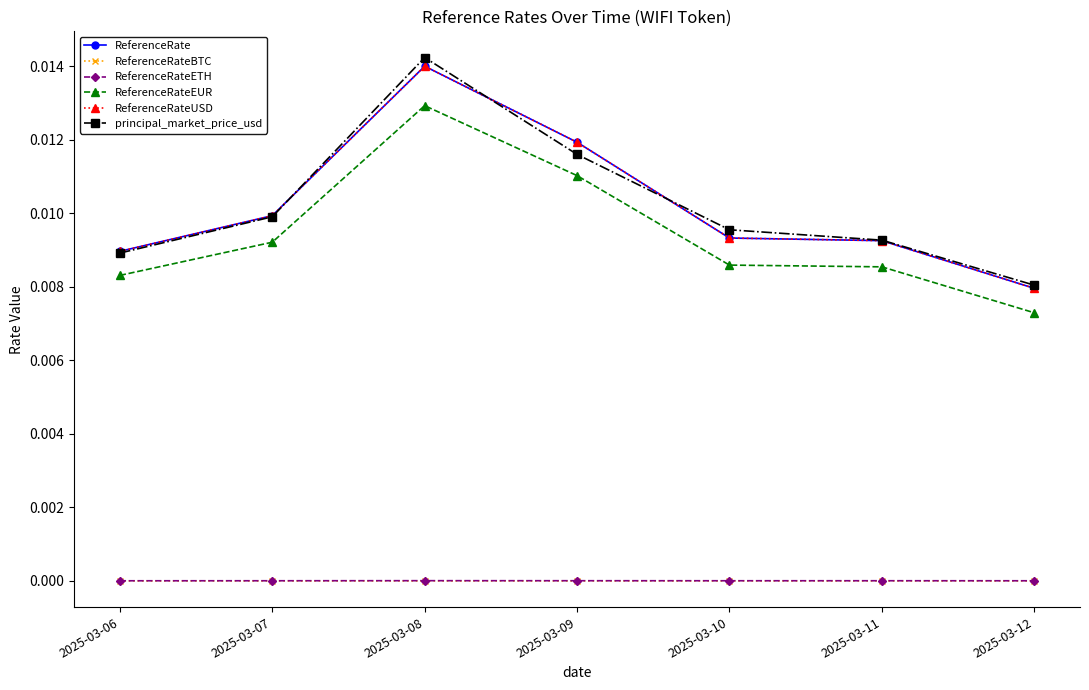

True or false: ReferenceRateEUR and ReferenceRateBTC cross at least once.

False